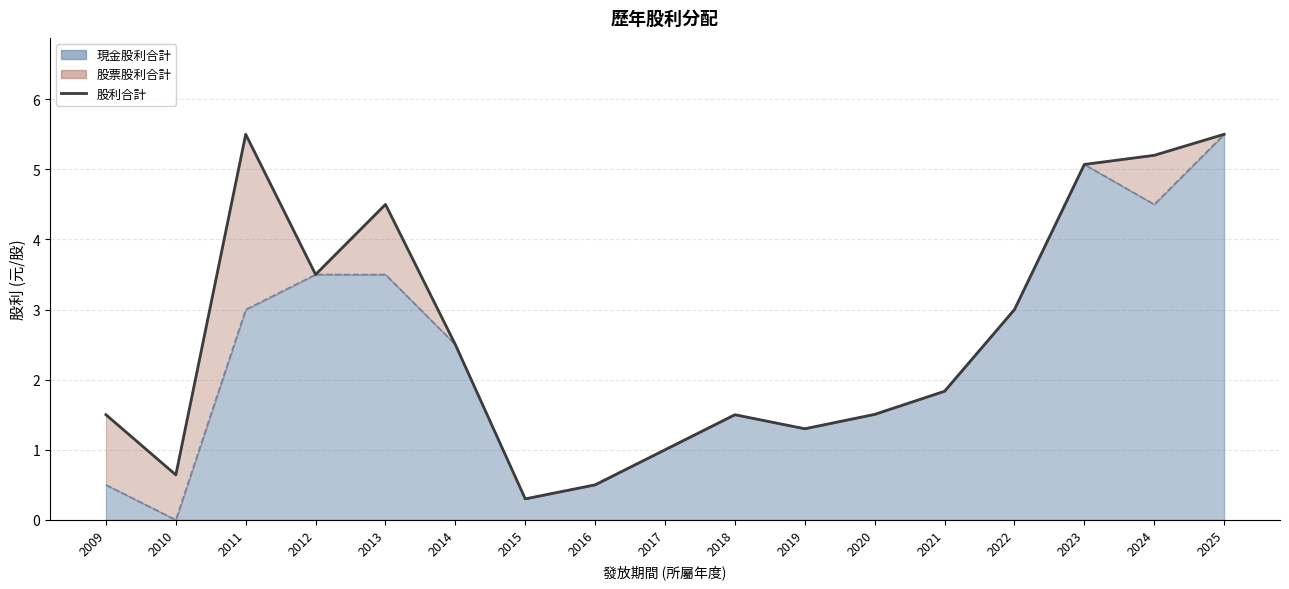

True or false: there are more than 1 points higher than both neighbors.

True